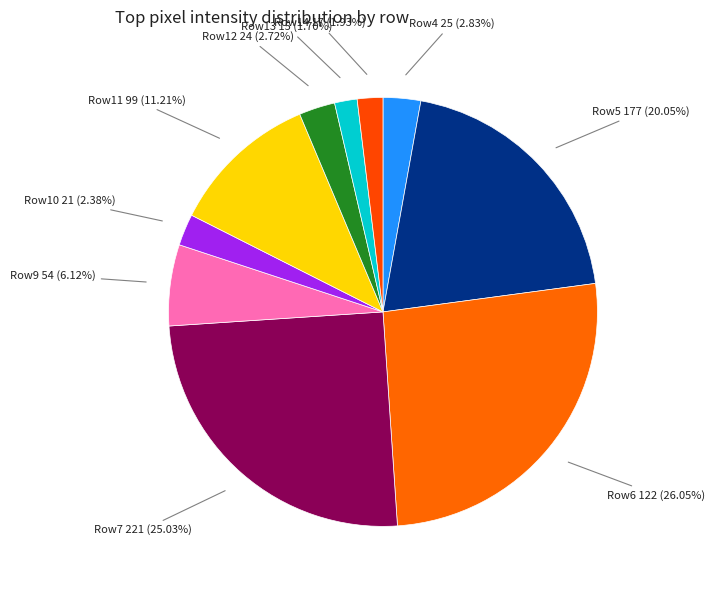

To the nearest percent, what is the average slice percentage?

10%